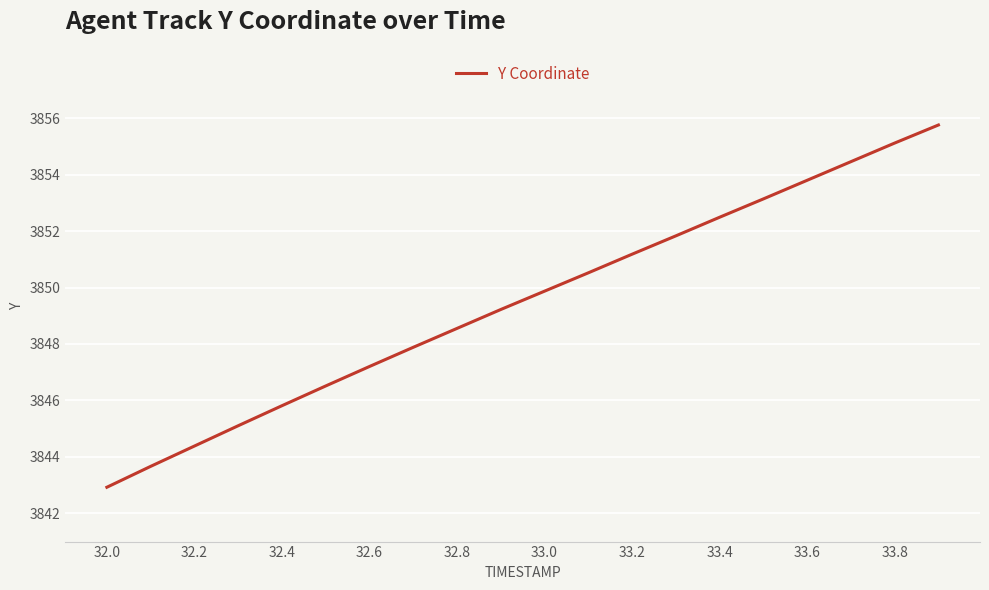

What is the minimum value shown in the chart?

3842.9